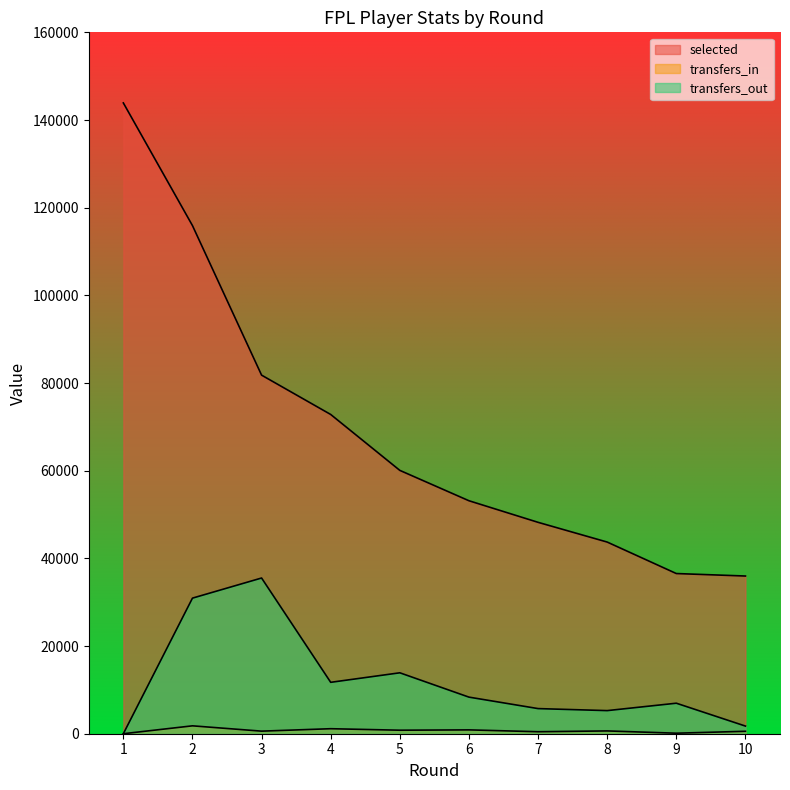

Read the selected value at 1.

143896